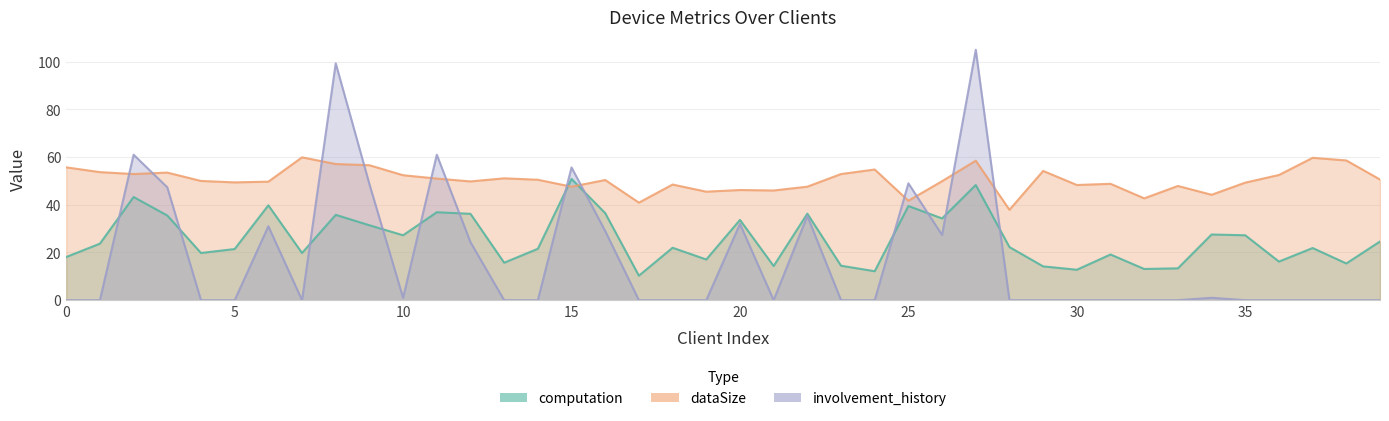

What is the difference between the highest and lowest values at 9?

25.2